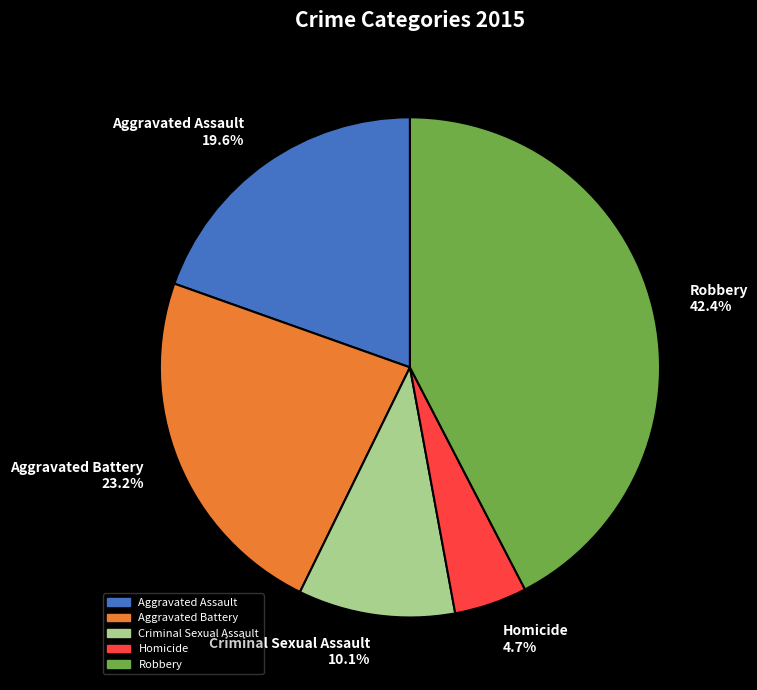

What is the ratio of the value at Aggravated Assault 19.6% to the value at Homicide 4.7%?

4.2